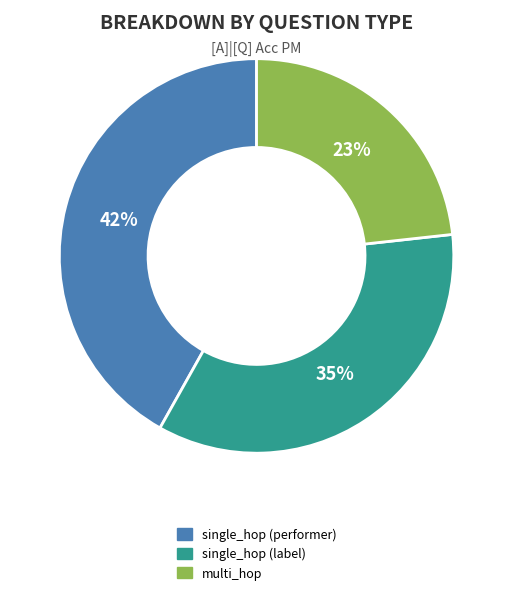

Count the number of slices in the pie.

3